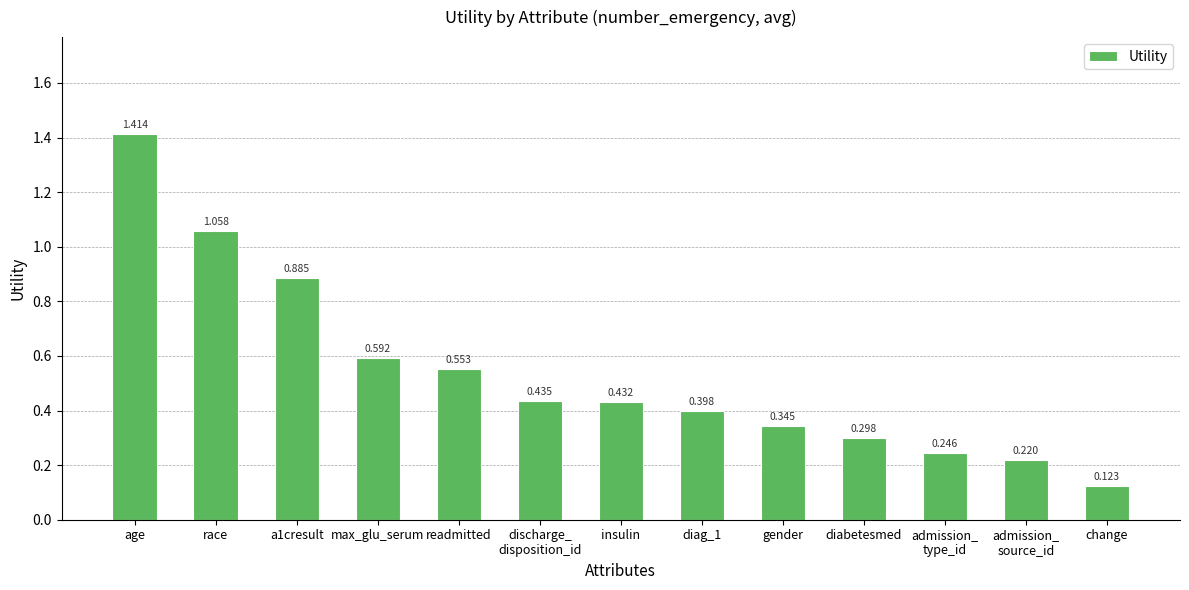

What is the label of the 2nd bar from the right?

admission_
source_id